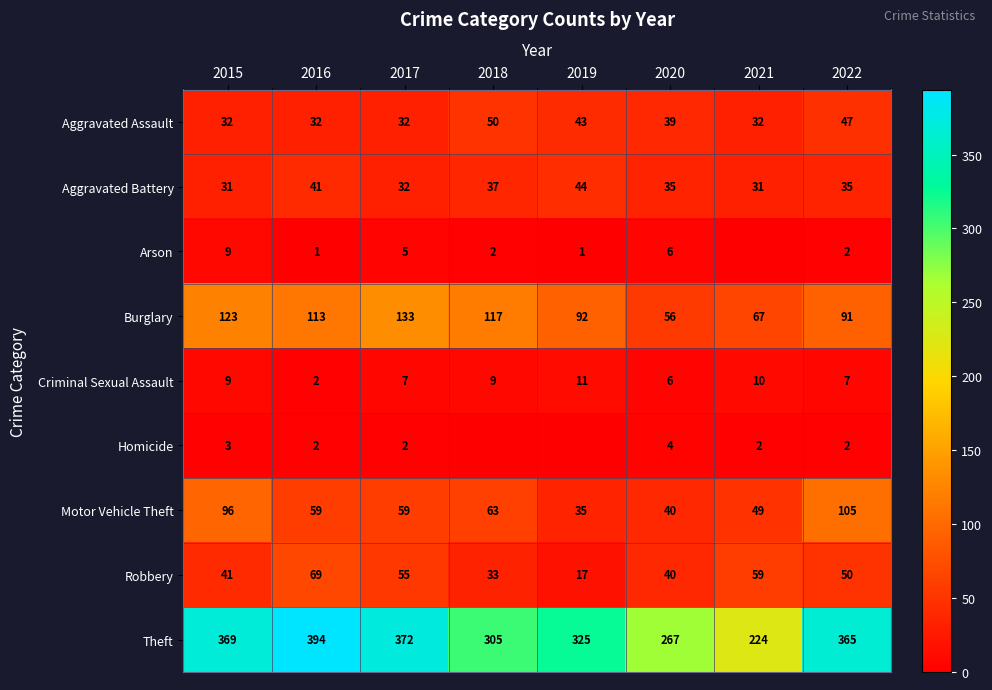

At how many categories does at least one series exceed 231?

7